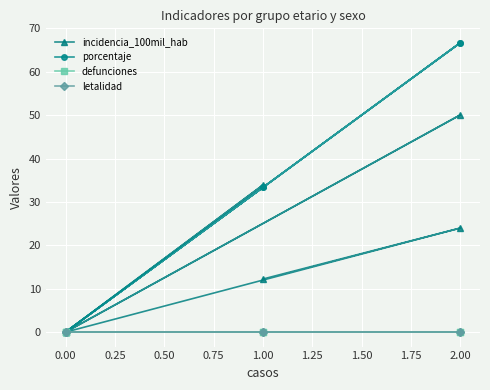

Is this an area chart (filled region under the line)?

No